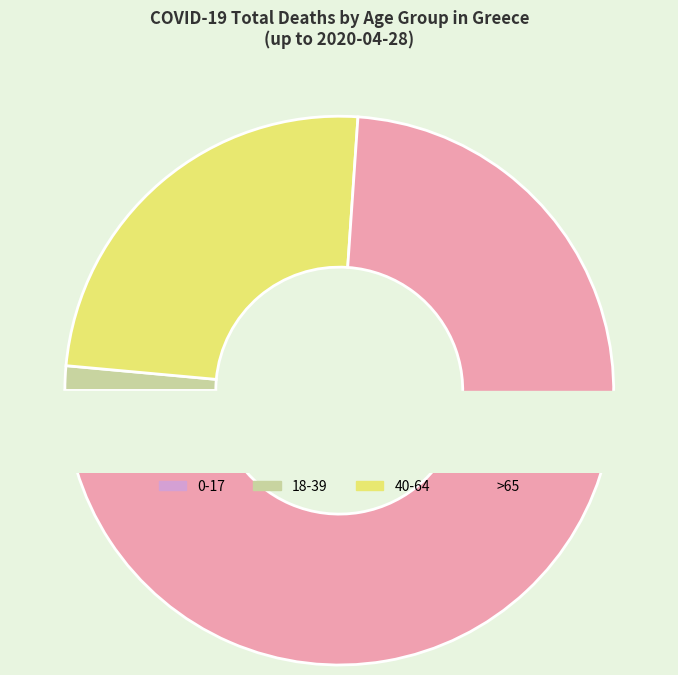

Which has a higher value, 40-64 or 0-17?

40-64